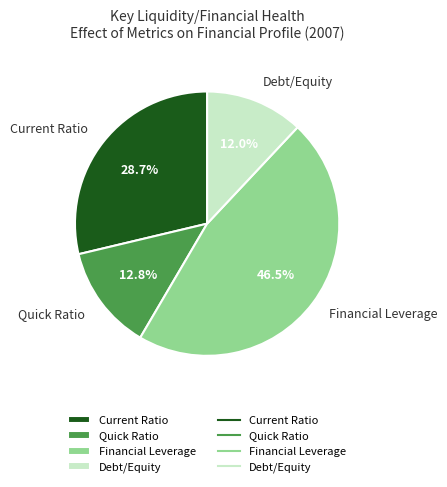

What is the total percentage of Quick Ratio and Debt/Equity?

24.8%